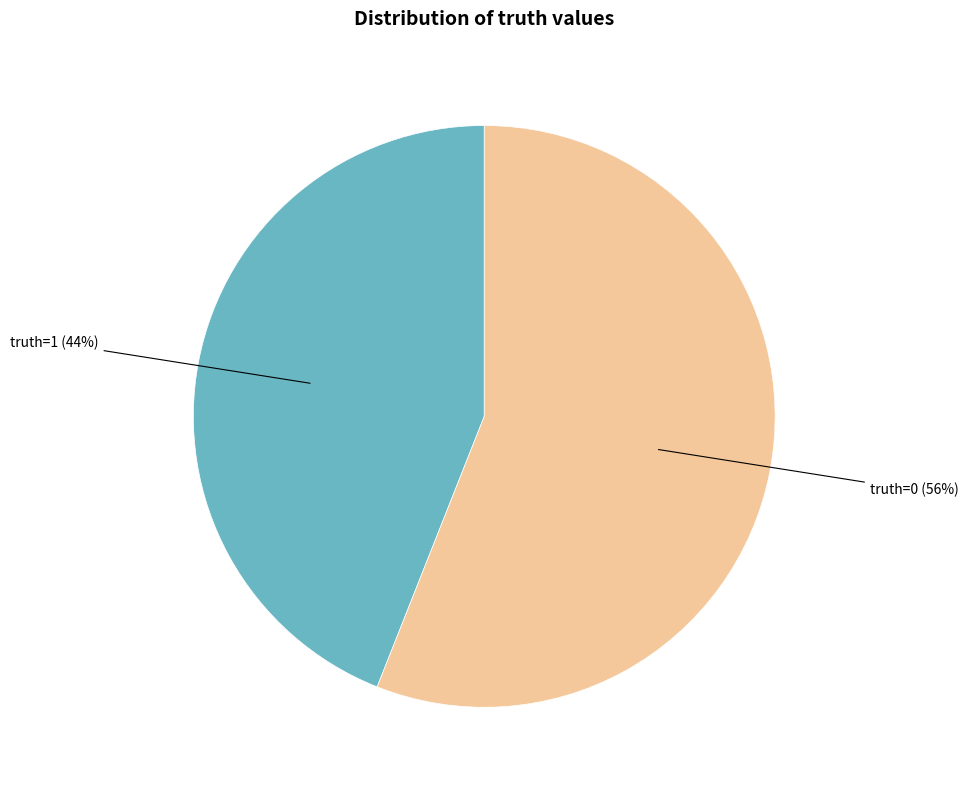

True or false: truth=1 accounts for 53% of the total.

False